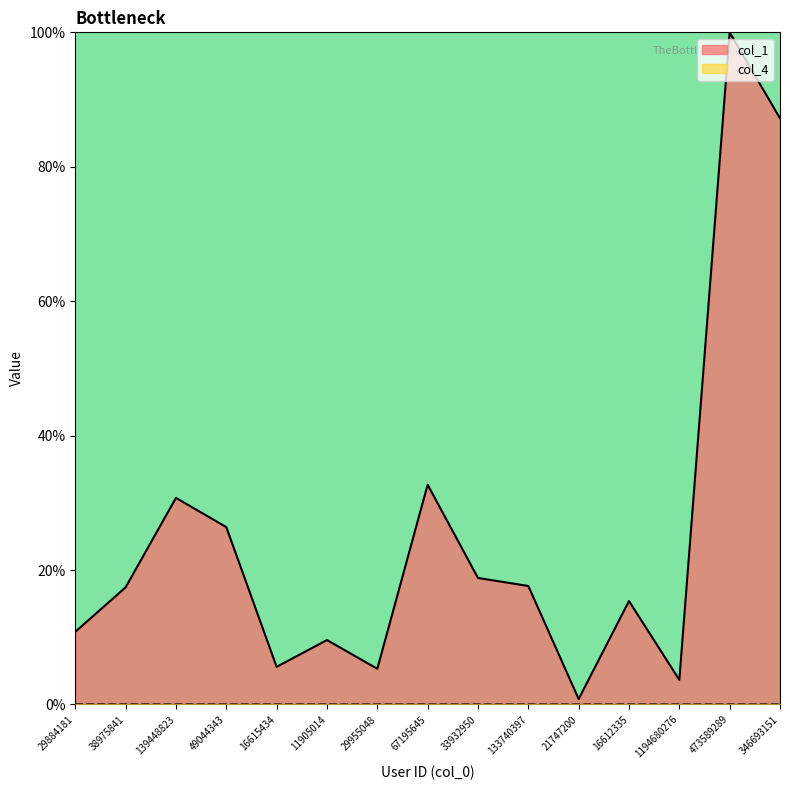

True or false: col_4 and col_1 intersect in this chart.

False